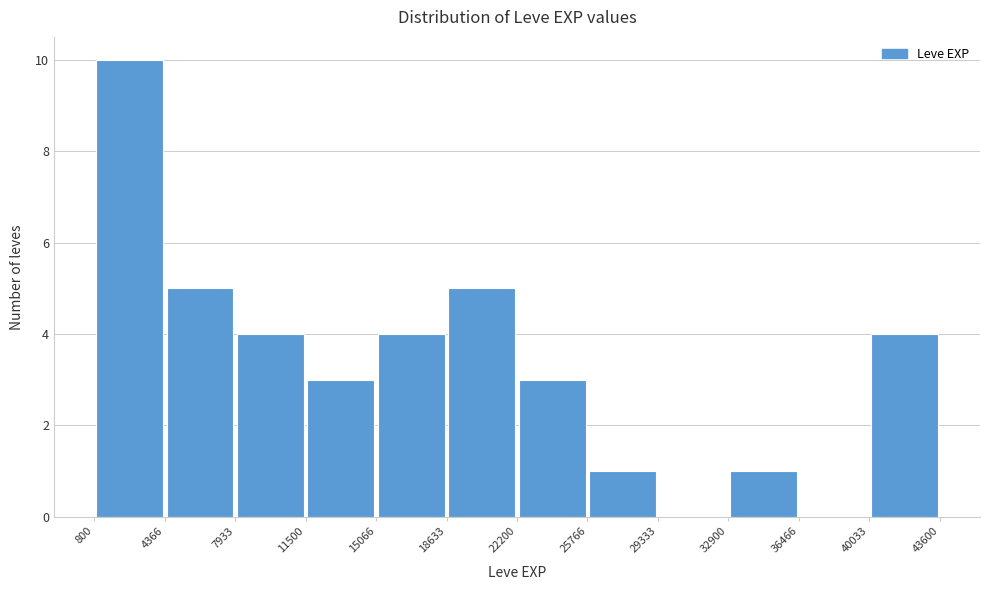

Reading left to right, transcribe this chart: for each bar, give the range it covers on the x-axis and its height. The values are not printed on the chart, so give them approximately, as read against the axis.

800 to 4366: 10
4366 to 7933: 5
7933 to 11500: 4
11500 to 15066: 3
15066 to 18633: 4
18633 to 22200: 5
22200 to 25766: 3
25766 to 29333: 1
29333 to 32900: 0
32900 to 36466: 1
36466 to 40033: 0
40033 to 43600: 4